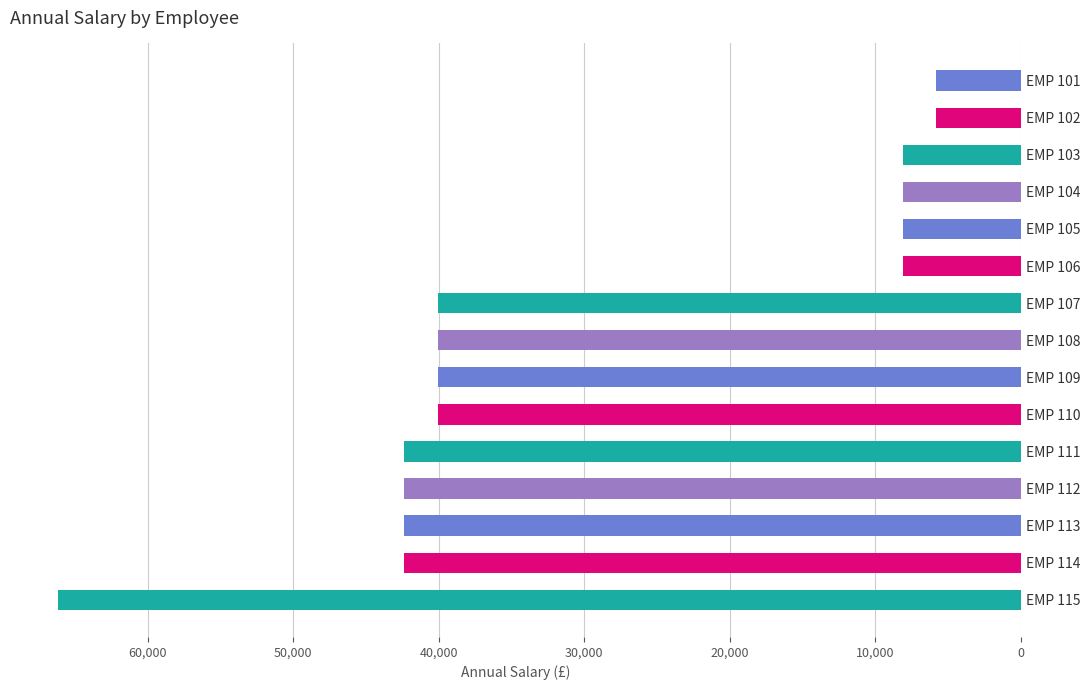

What is the change in value from EMP 108 to EMP 115?

+26128.7